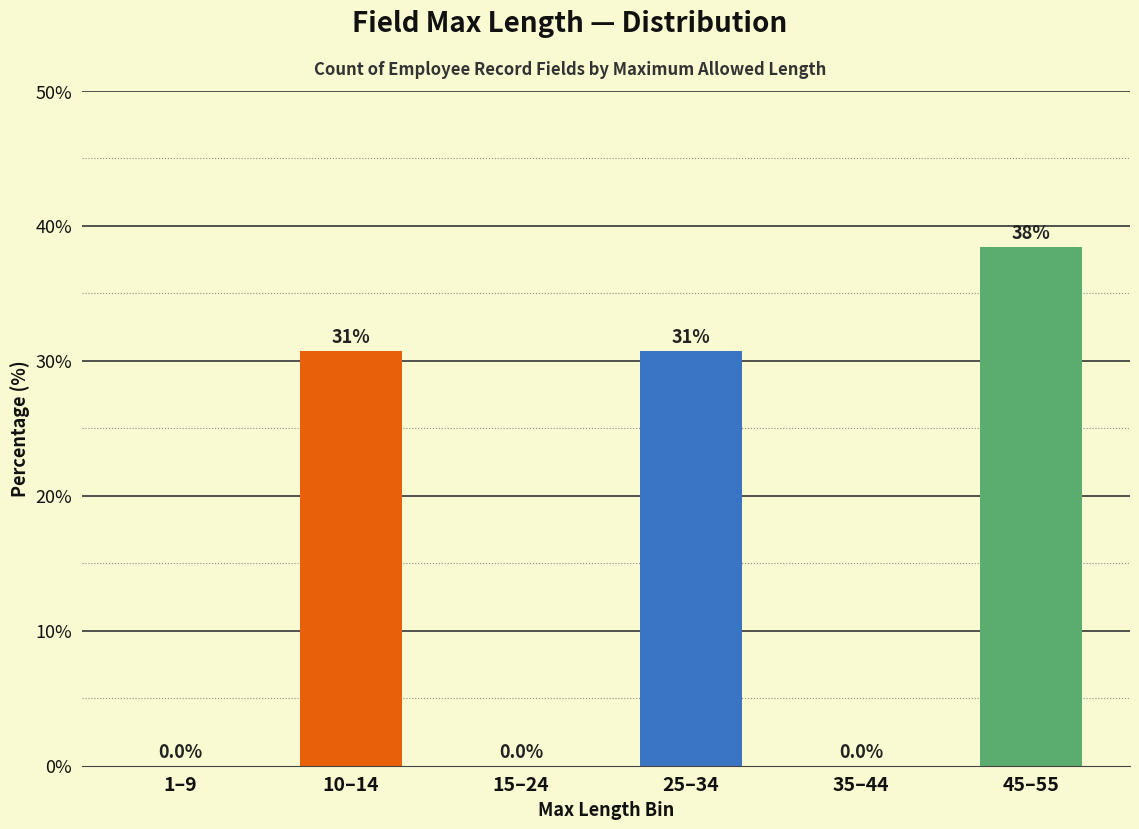

Reading left to right, extract all data points from this chart.

1–9=0.0	10–14=30.8	15–24=0.0	25–34=30.8	35–44=0.0	45–55=38.5